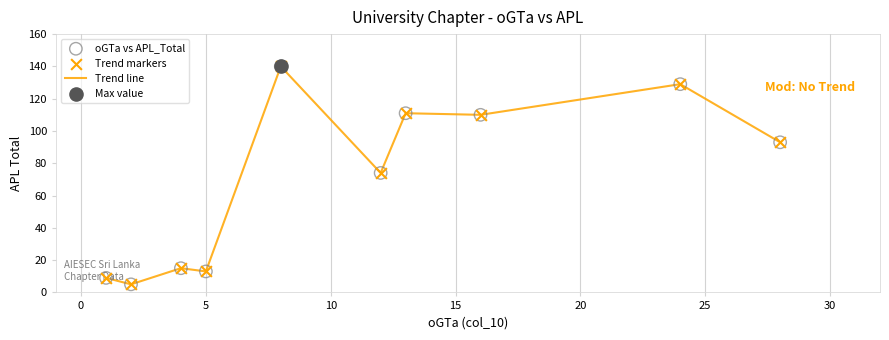

What is the greatest value displayed?

140